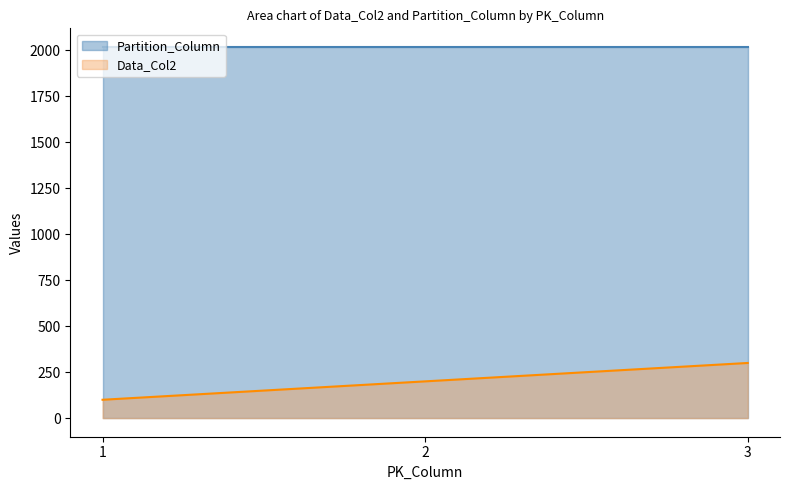

How many values are between 100 and 300?

3